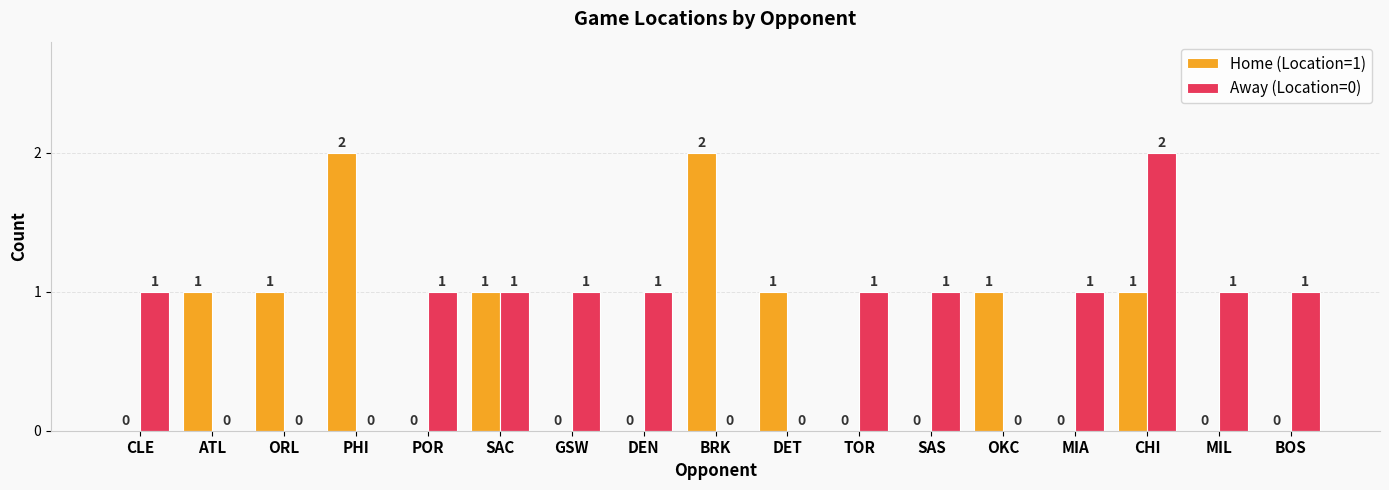

How many Away (Location=0) values are between 0 and 1?

16